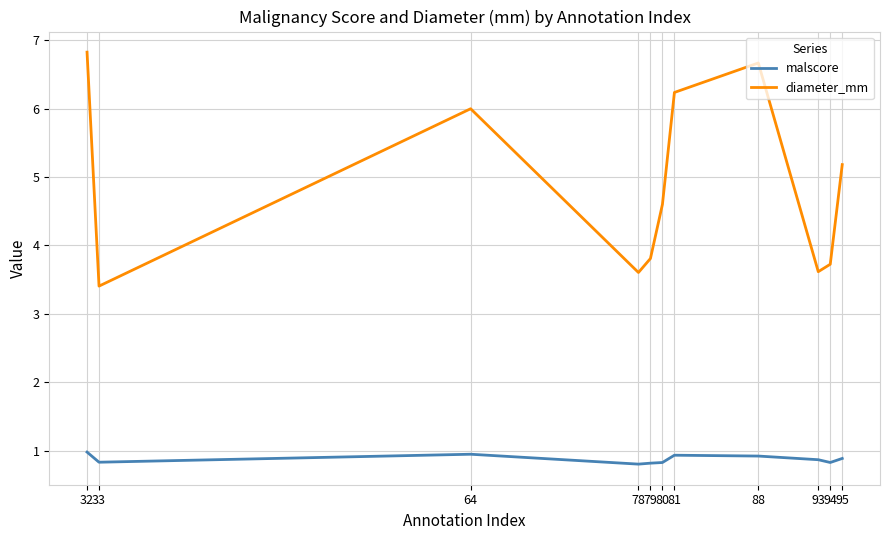

What is the average value of the malscore series?

0.9